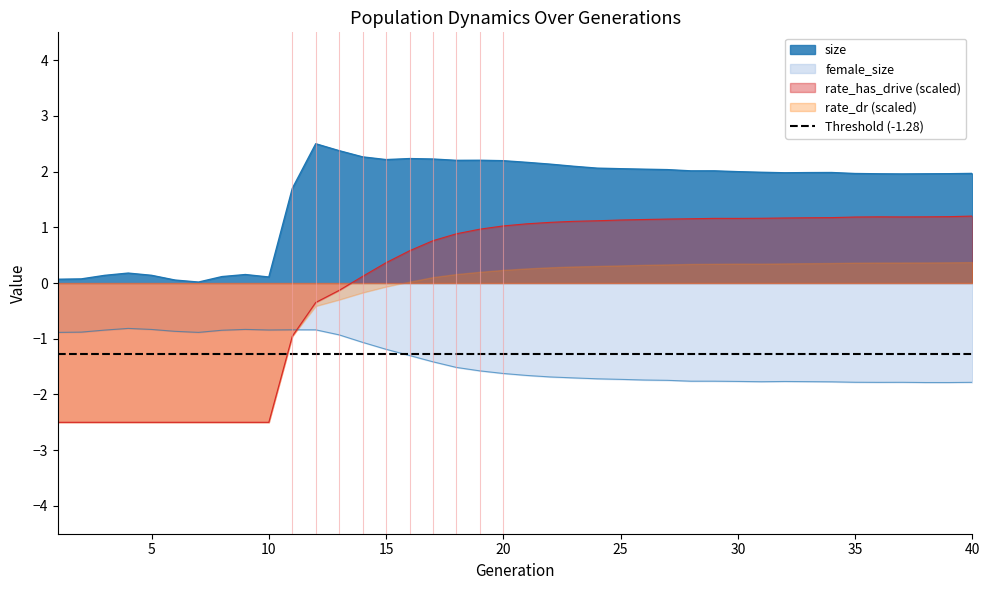

What is the sum of all female_size values?

-55.9